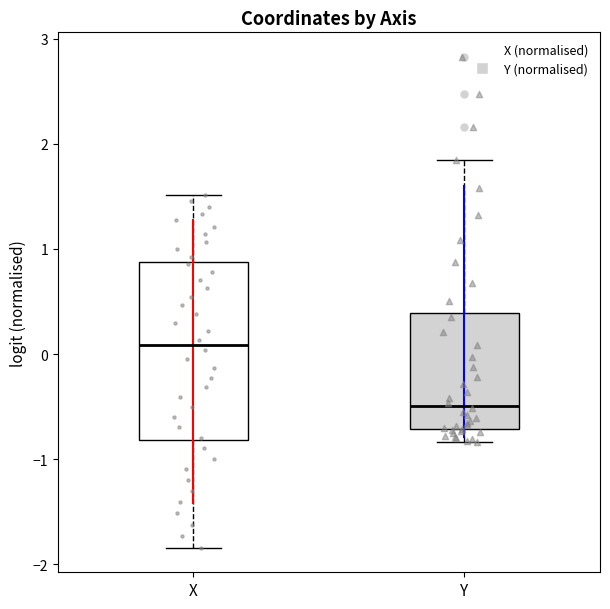

Comparing the boxes themselves (not the whiskers), which one is the tallest?

X